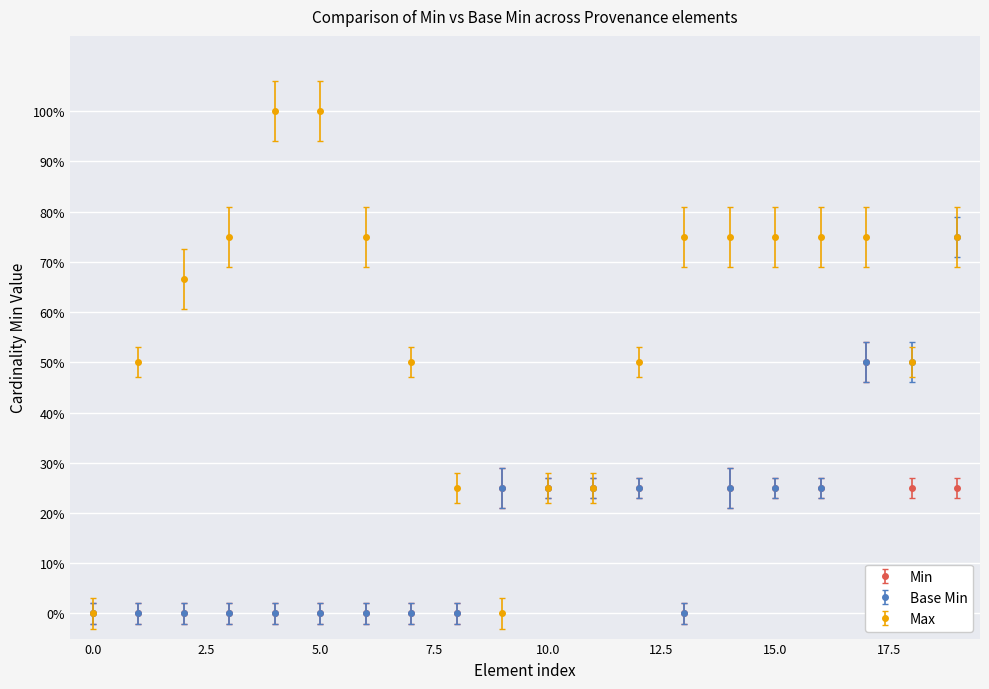

True or false: Min and Base Min cross at least once.

False